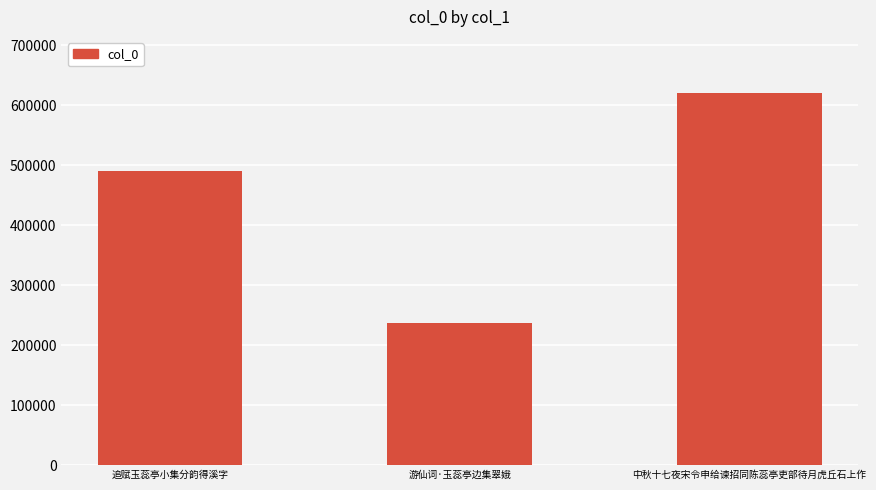

What is the label of the 3rd bar from the left?

中秋十七夜宋令申给谏招同陈蕊亭吏部待月虎丘石上作